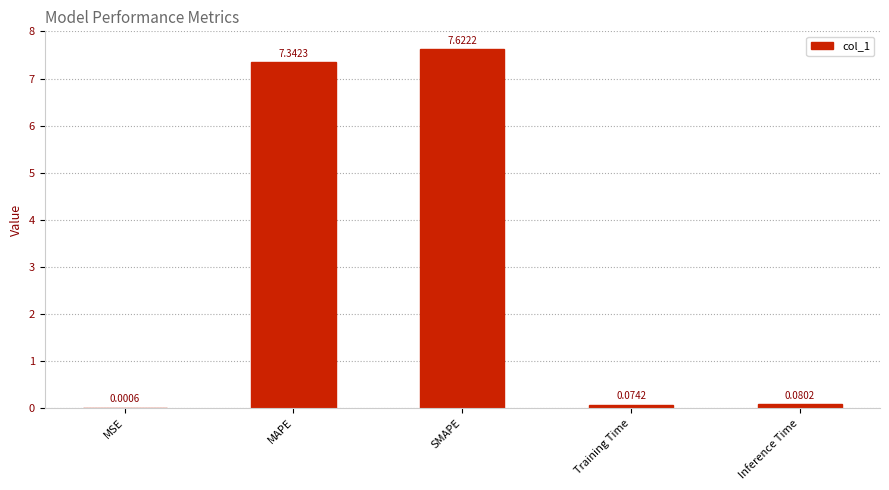

Where is the data nearest to the value 3?

Inference Time